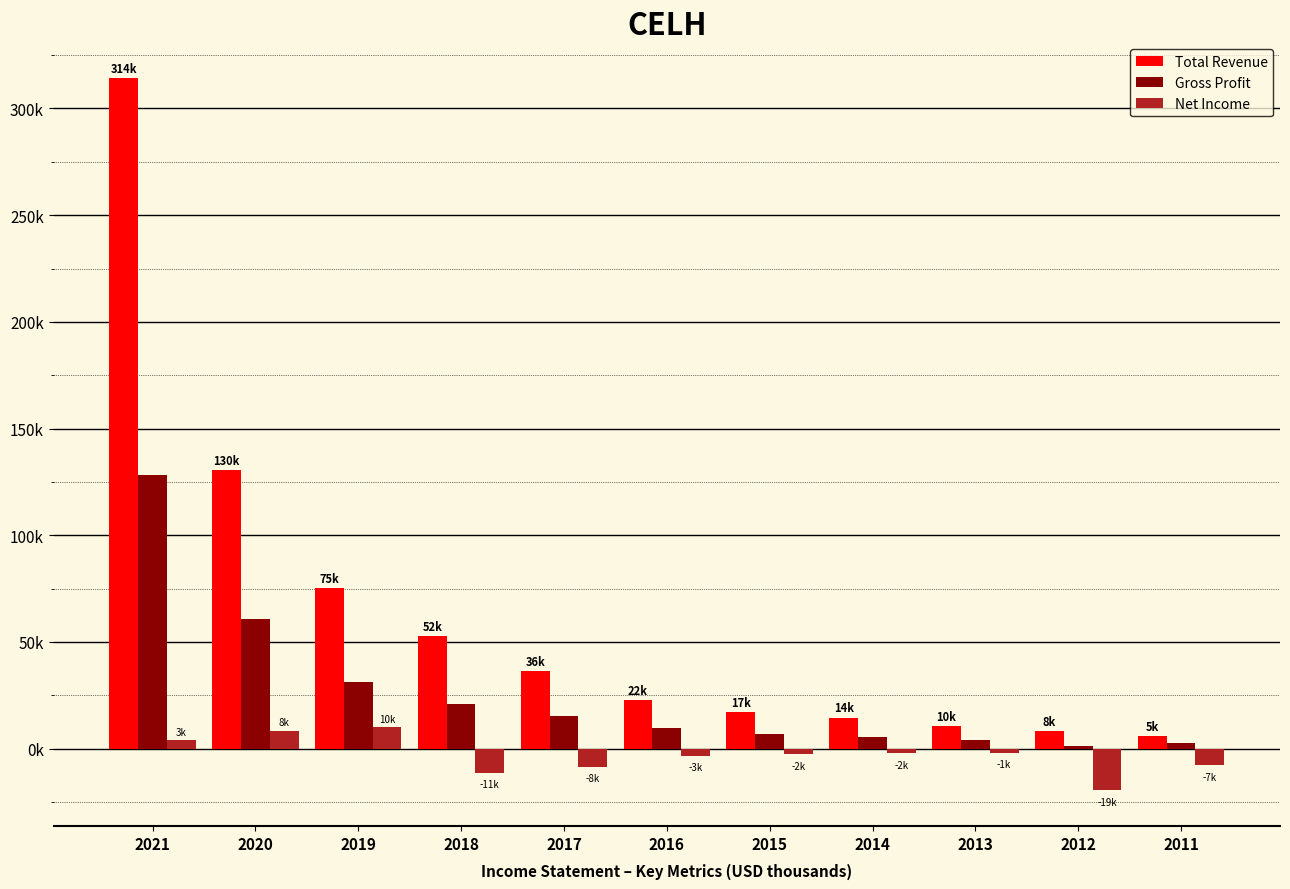

True or false: Total Revenue has a value of 155860 at 2021.

False